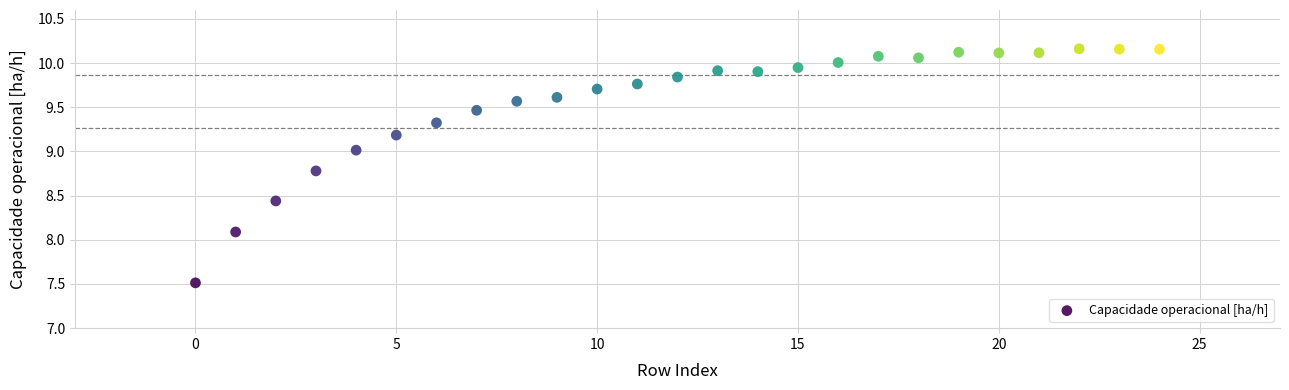

What is the range of Y values (max minus min)?

2.6